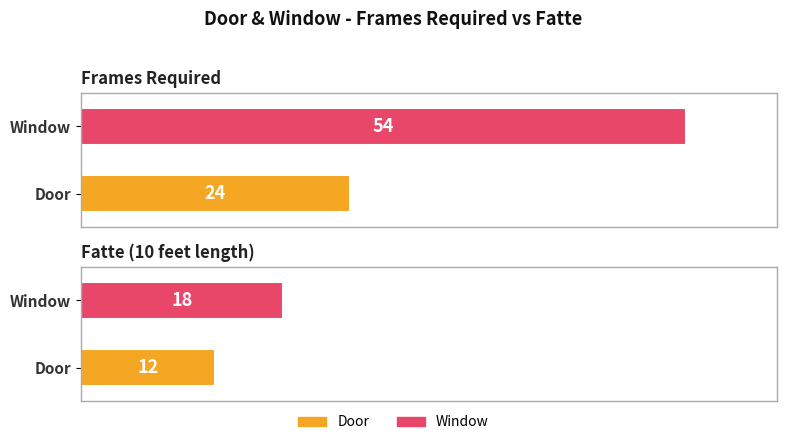

How many Door values are between 12 and 24?

2